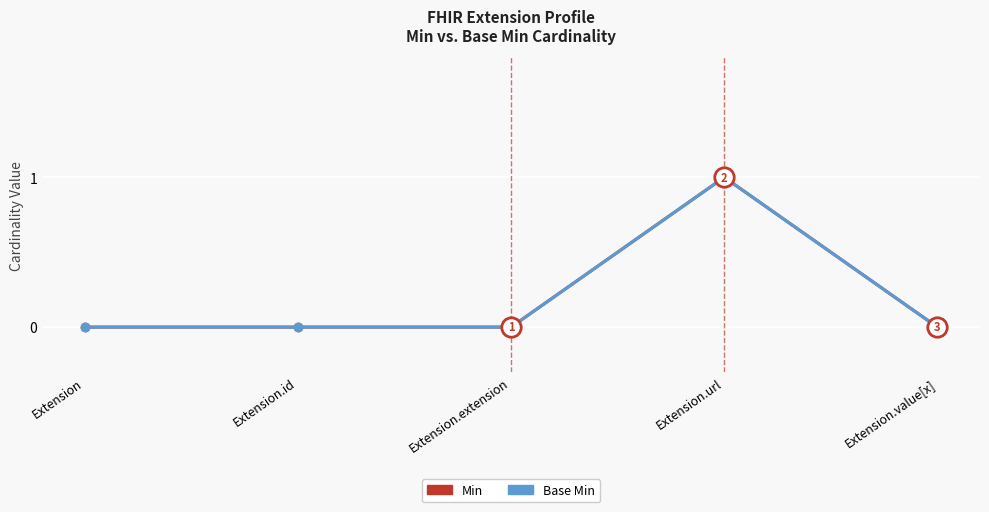

Reading left to right, transcribe all the data shown in this chart.

Min: 0	0	0	1	0
Base Min: 0	0	0	1	0